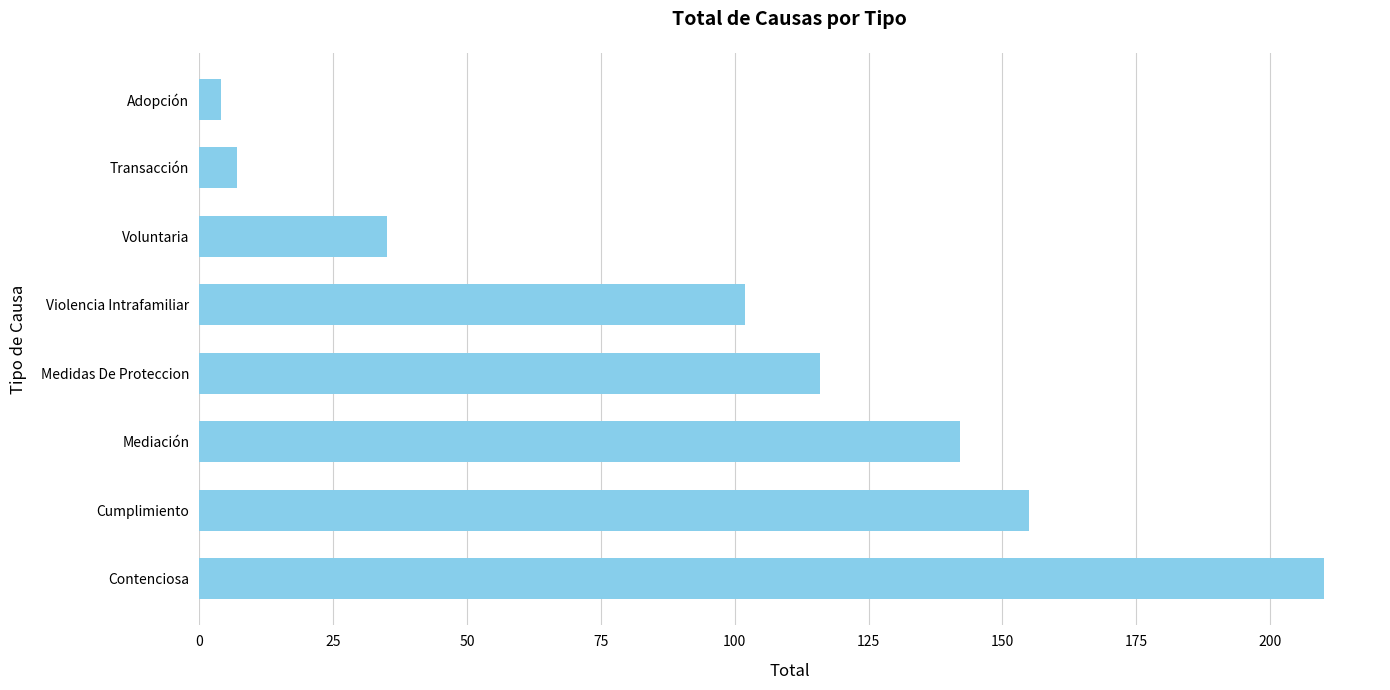

What is the difference between the second highest and minimum values?

151